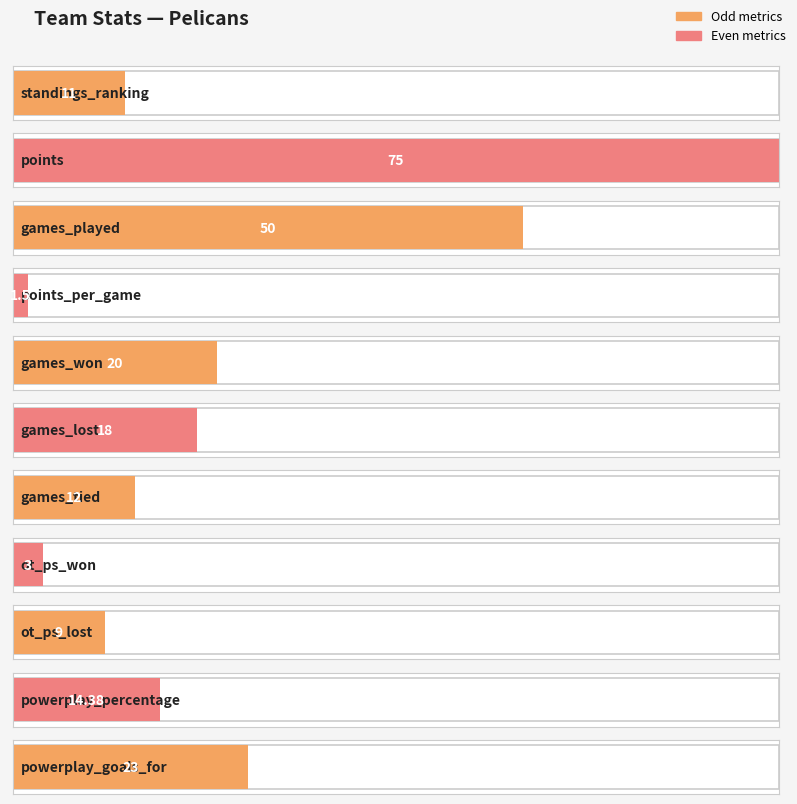

What is the ratio of the value at games_played to the value at games_tied?

4.2